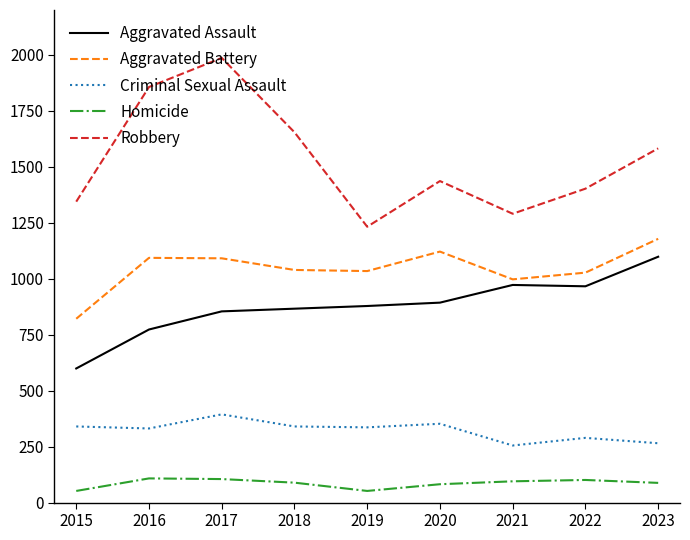

What are all the series names shown in the legend?

Aggravated Assault, Aggravated Battery, Criminal Sexual Assault, Homicide, Robbery